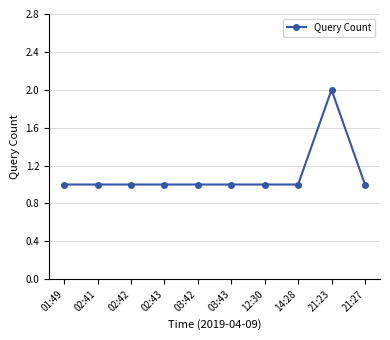

Approximately how many times larger is the value at 02:43 compared to 21:23?

0.5